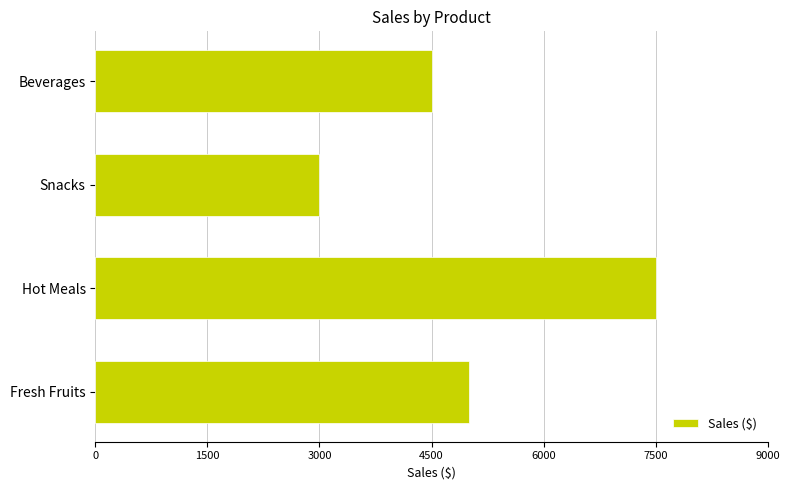

Count the number of data series in this chart.

1